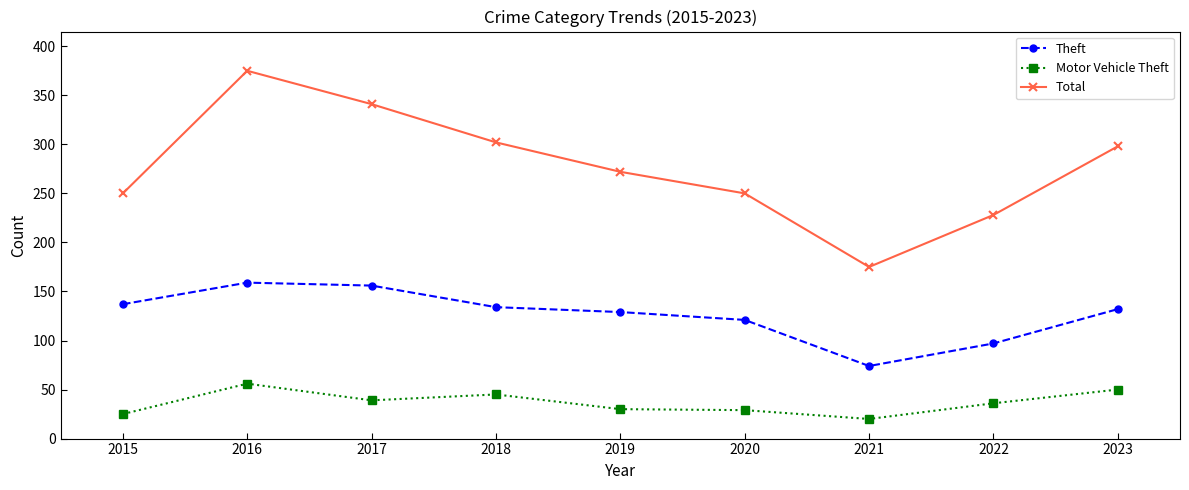

True or false: Total has a value of 298 at 2023.

True